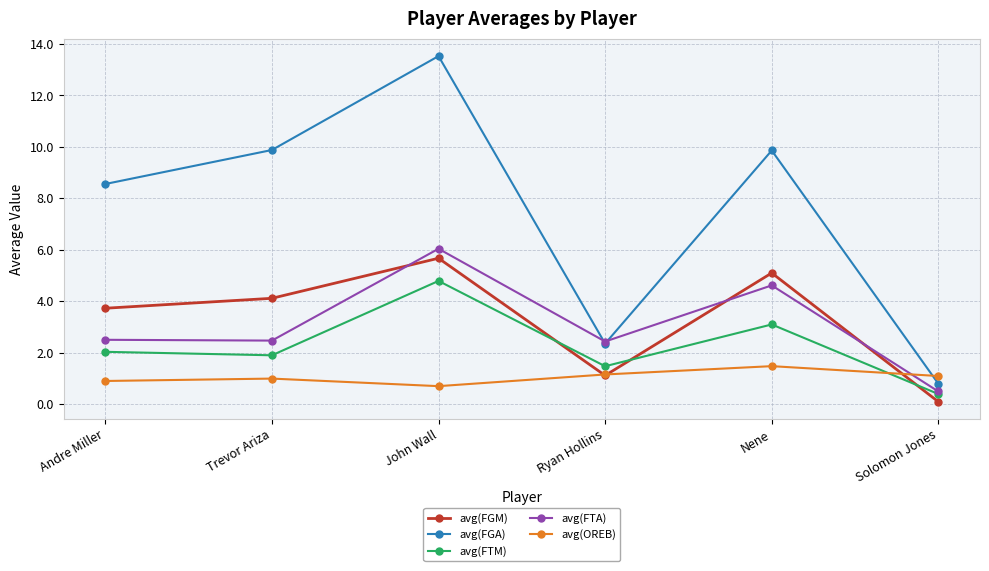

Which series has the largest range (max minus min)?

avg(FGA)